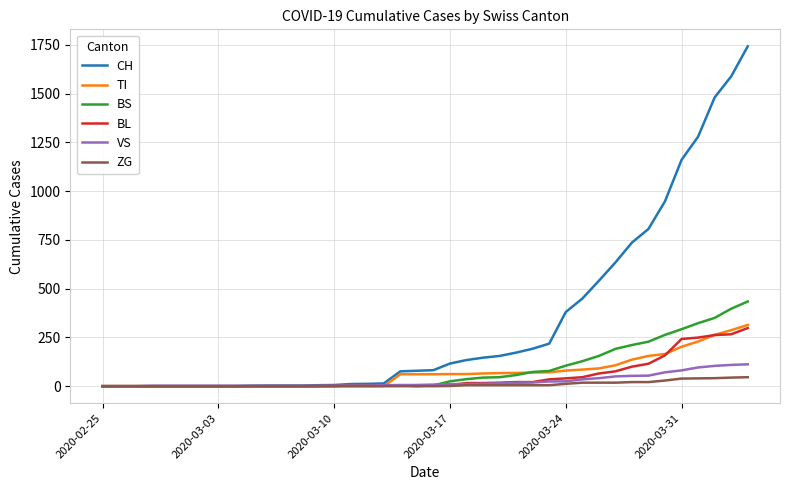

Which series has the widest spread of values?

CH